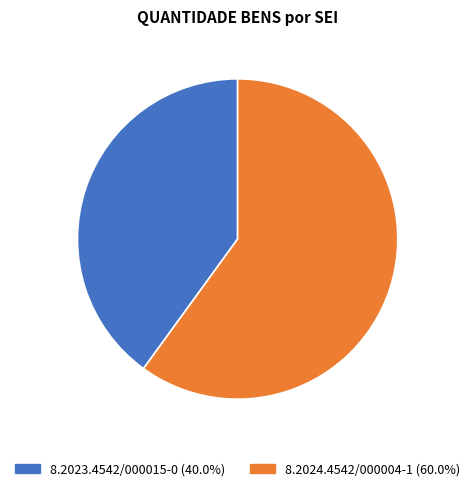

Rank the categories by value from lowest to highest.

8.2023.4542/000015-0, 8.2024.4542/000004-1